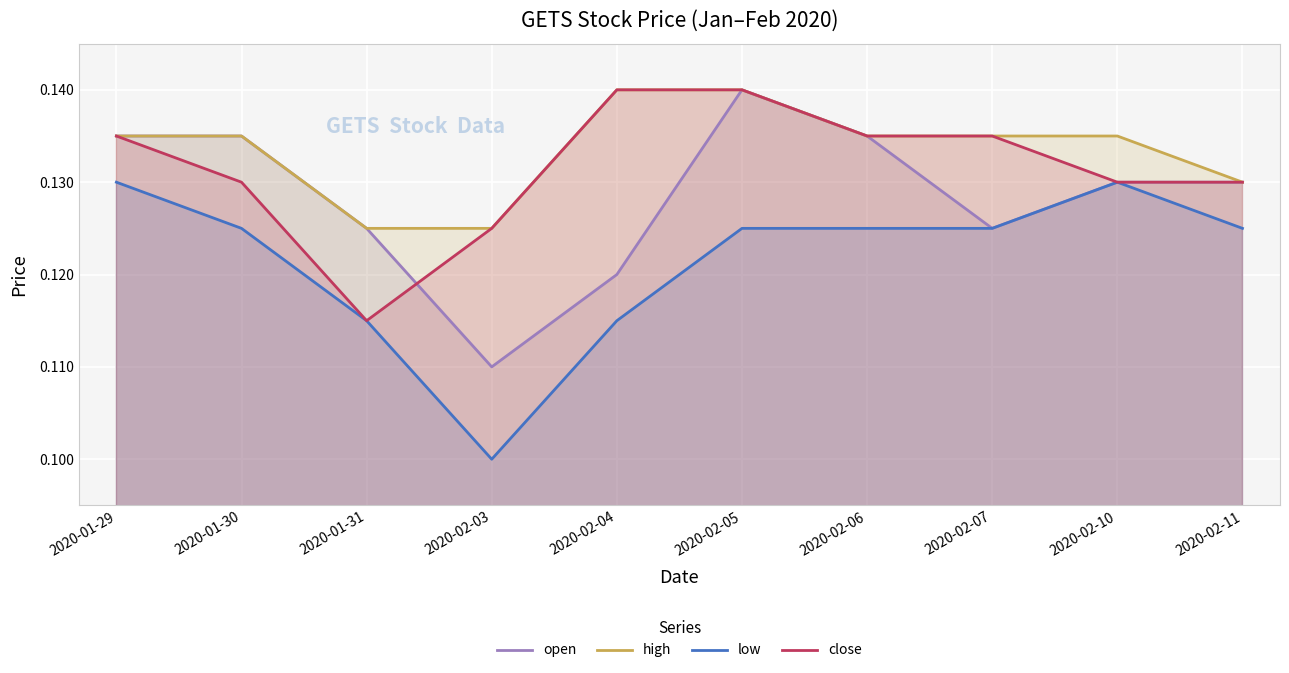

At which category does the chart reach its peak across all series?

2020-02-05